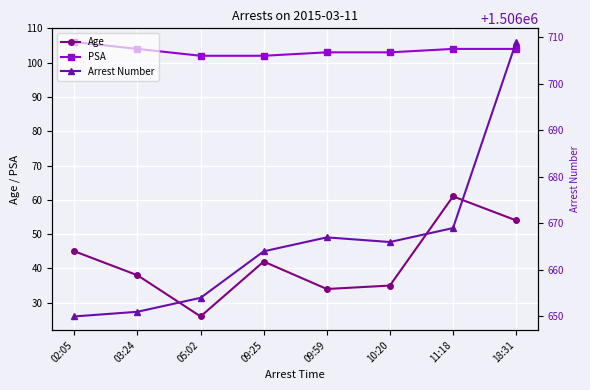

At 02:05, list the series in order from smallest to largest.

Age, PSA, Arrest Number